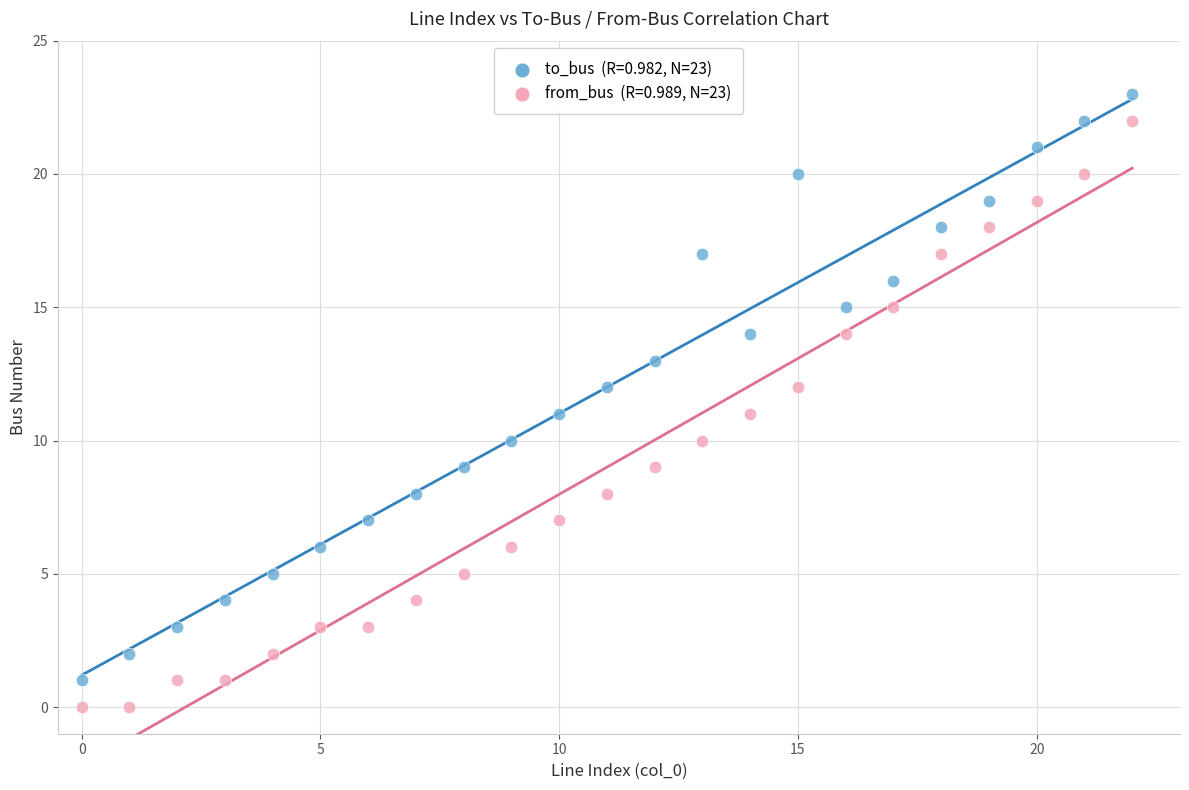

Across all data points, what is the range of Y values (max minus min)?

23